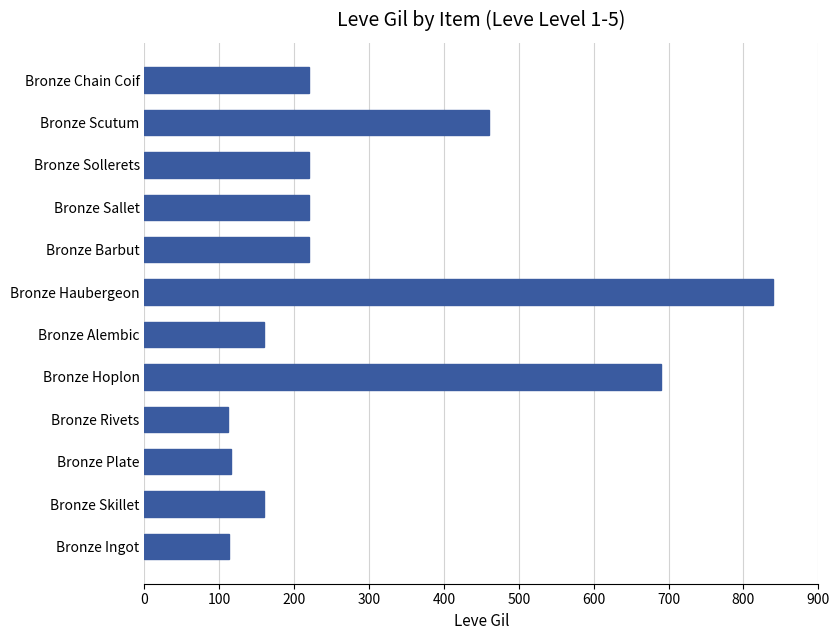

Does the chart contain stacked bars?

No